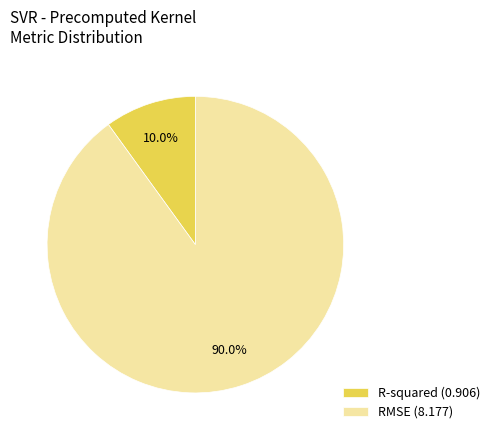

Does any single category account for the majority?

Yes